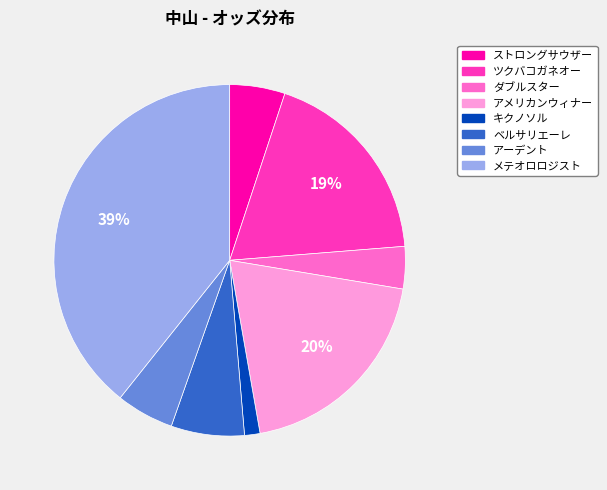

To the nearest percent, what is the combined percentage of アーデント and ストロングサウザー?

10%